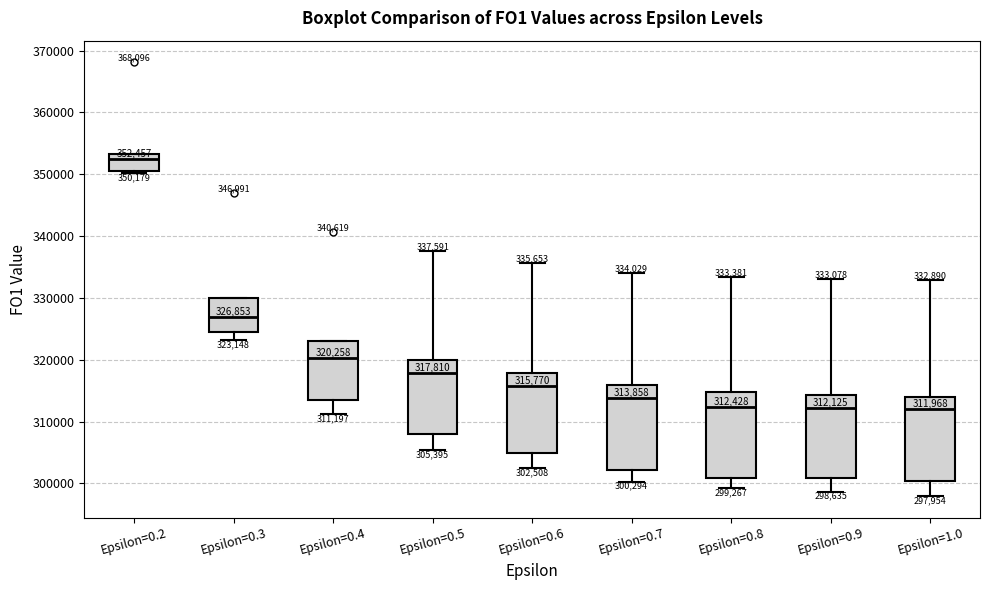

Which box has the highest median line?

Epsilon=0.2